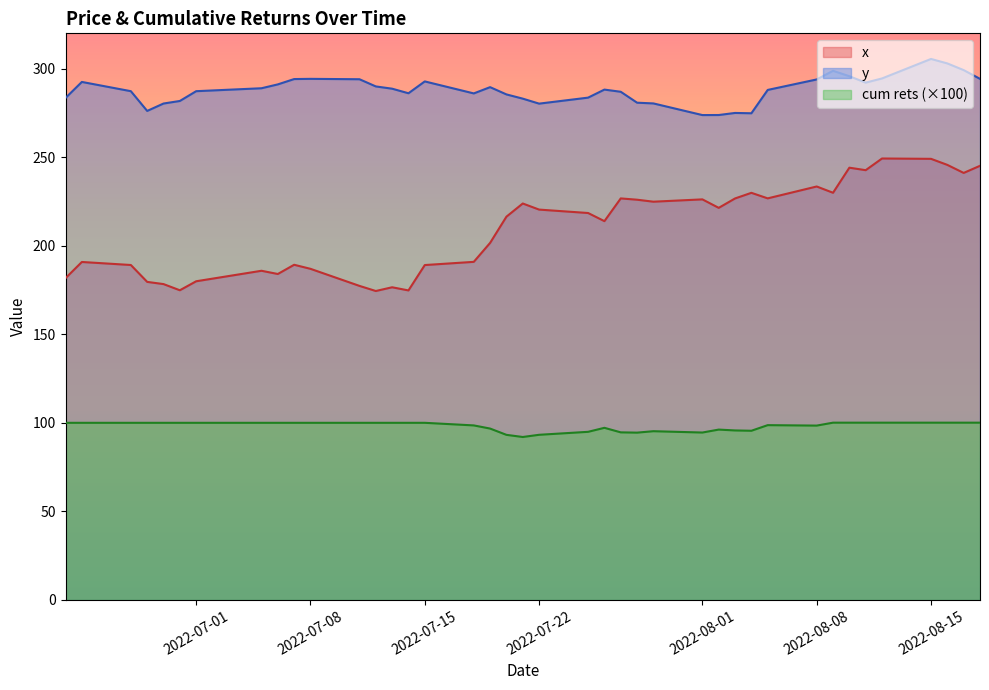

The value of y at 2022-08-17 is 189.2. True or false?

False